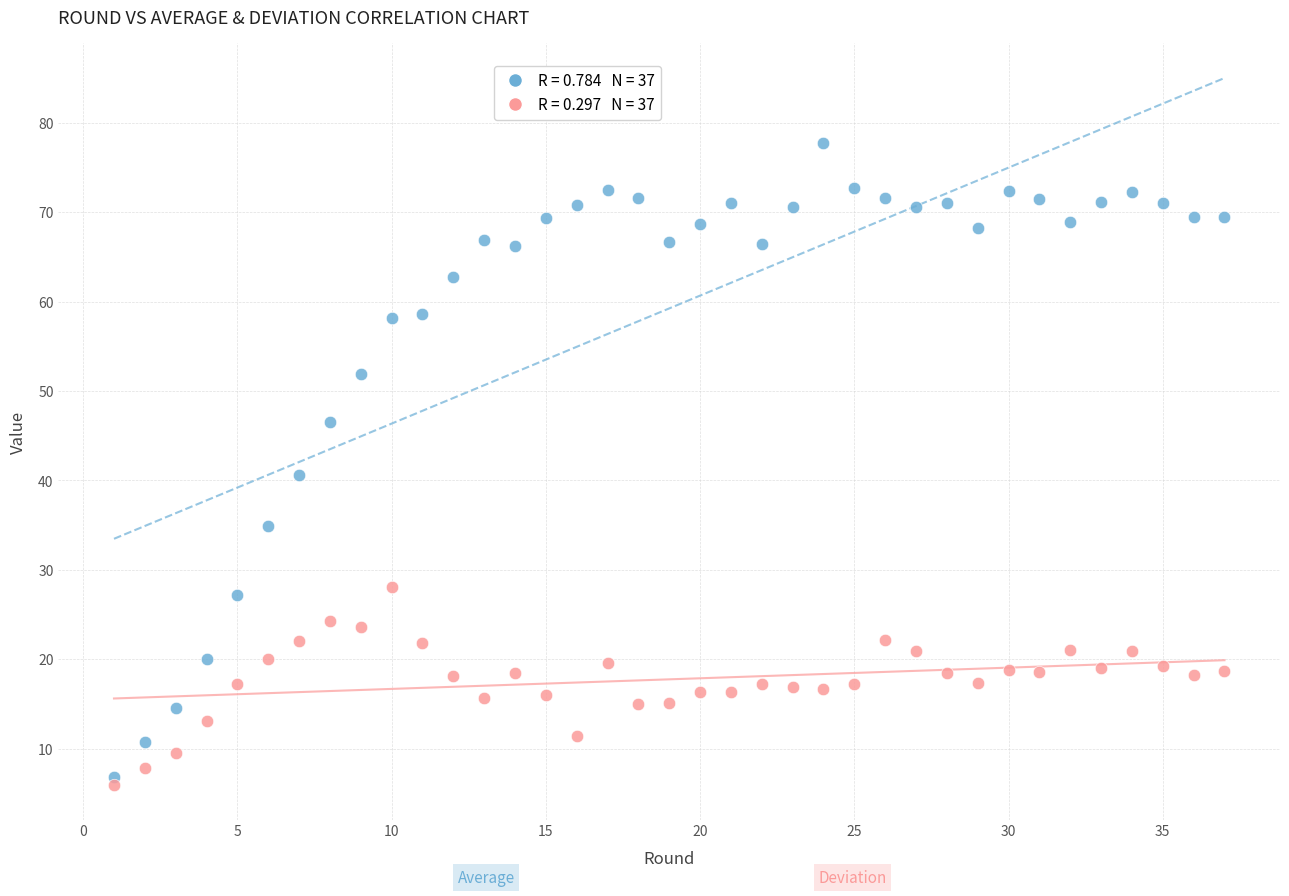

Across all data points, what is the range of X values (max minus min)?

36.0